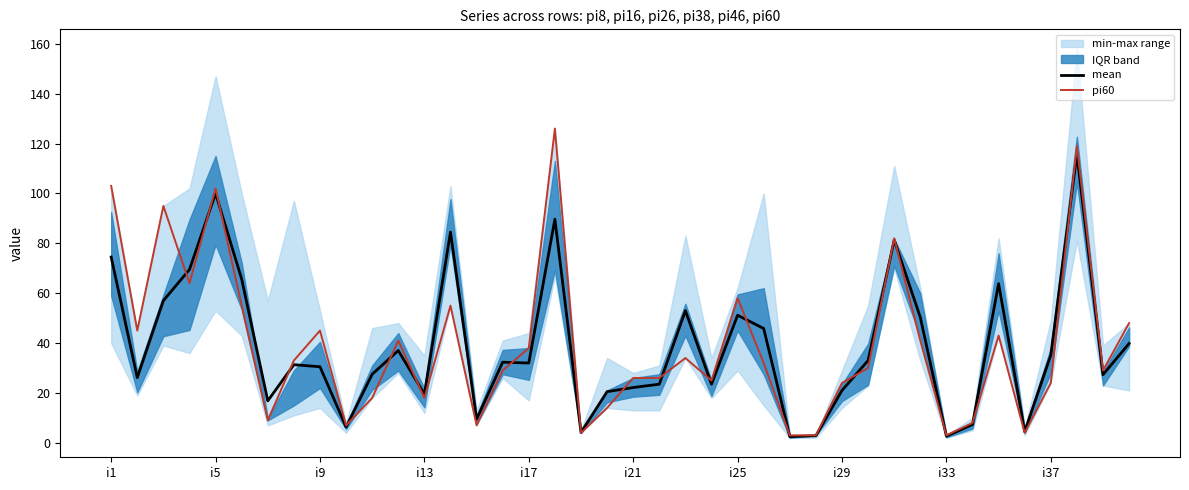

The pi60 series shows 70.9 at i5. True or false?

False